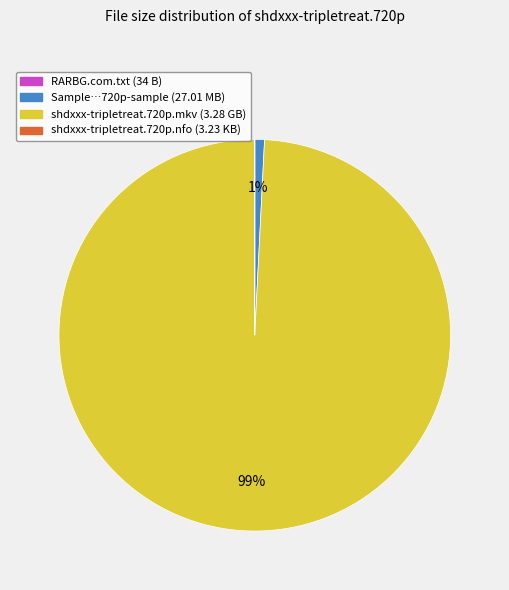

To the nearest percent, what is the difference between the largest and smallest slice percentages?

99%